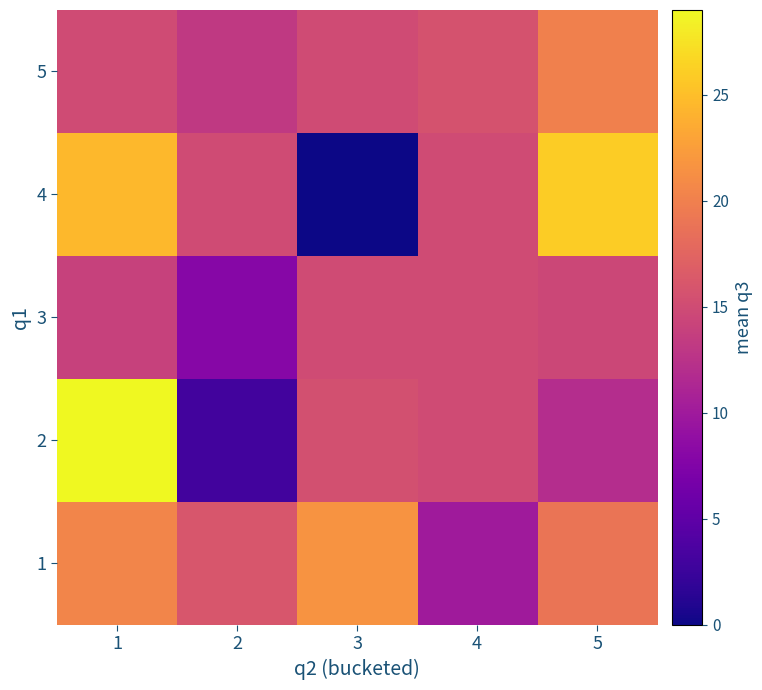

Which series has the largest total across all categories?

1